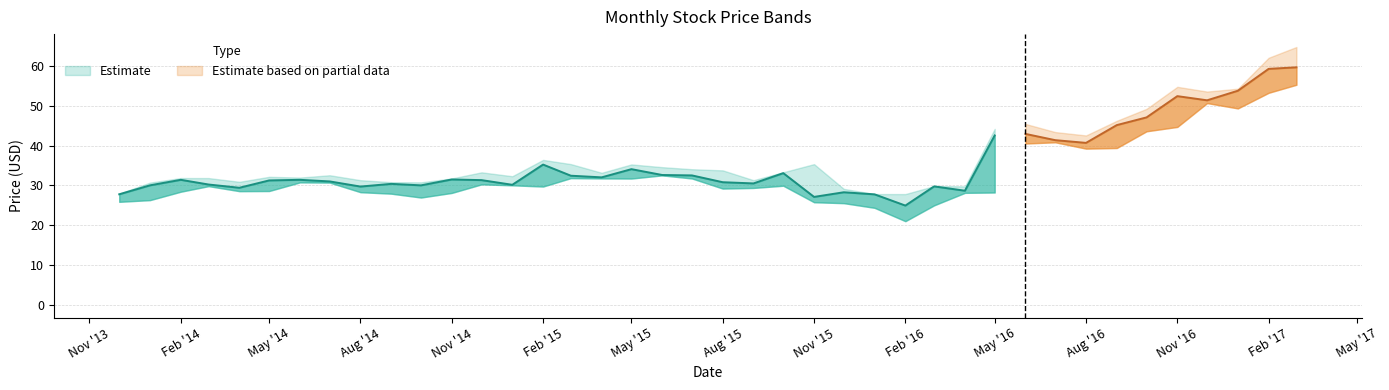

What is the difference between the highest and lowest values at 2015-06-01?

2.1